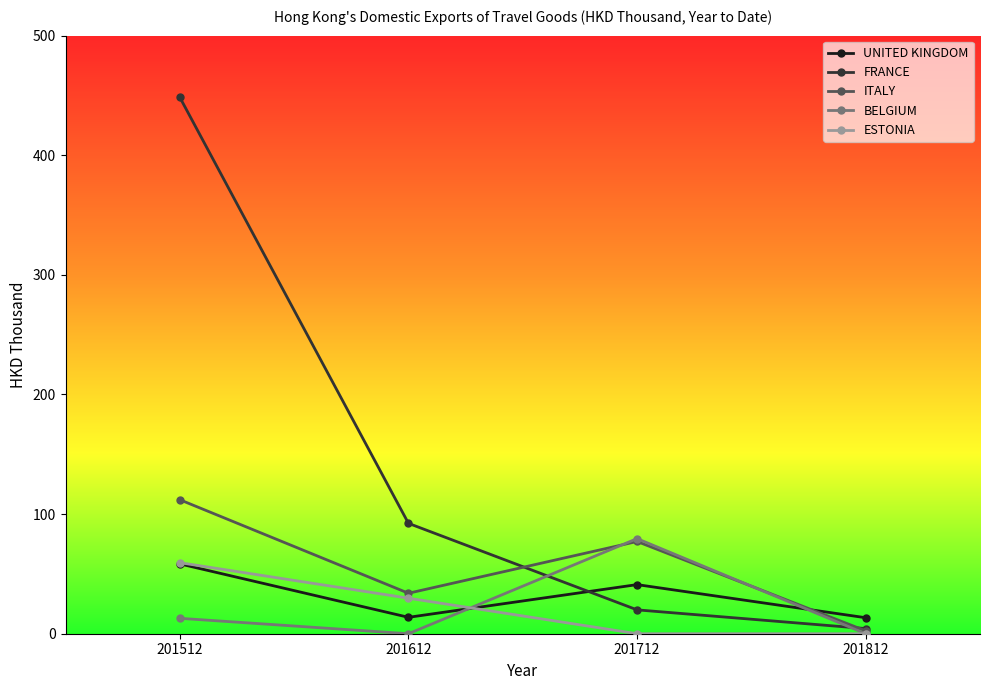

Where do ITALY and FRANCE first cross each other?

201612 and 201712